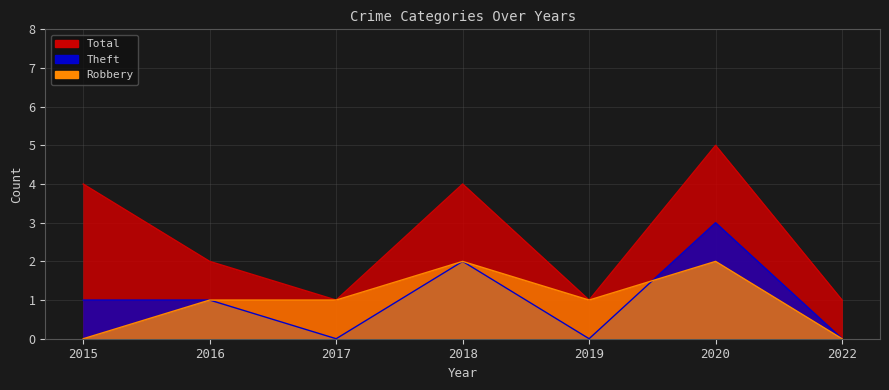

How many data points in Robbery are above 1?

2